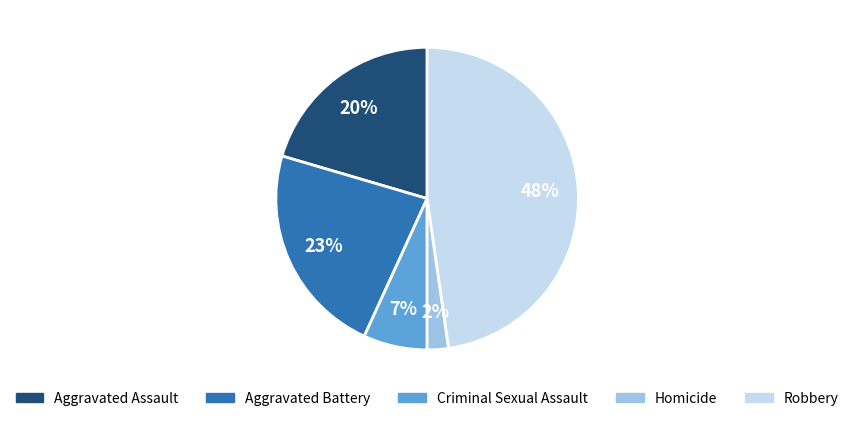

To the nearest percent, what portion does Homicide represent?

2%